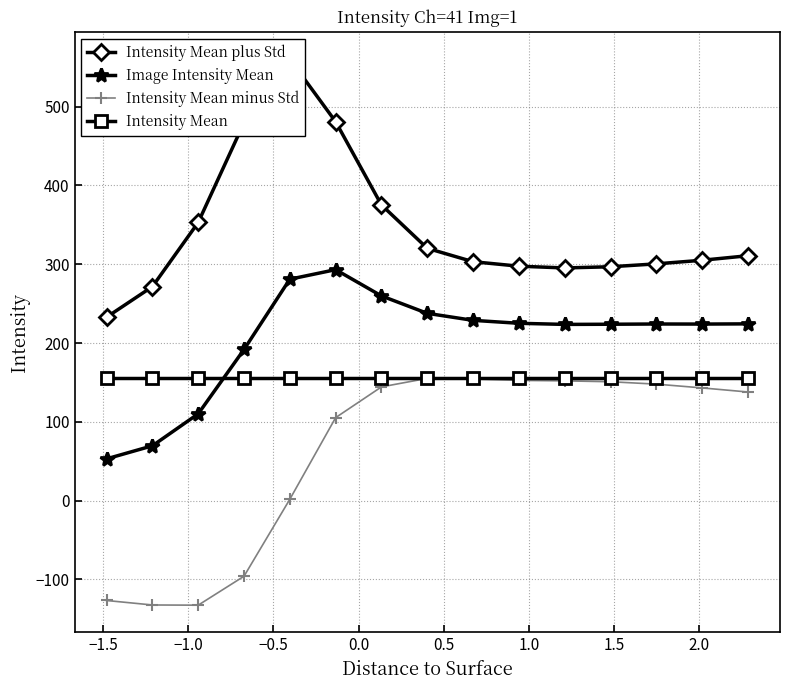

What is the minimum value for Image Intensity Mean?

53.1